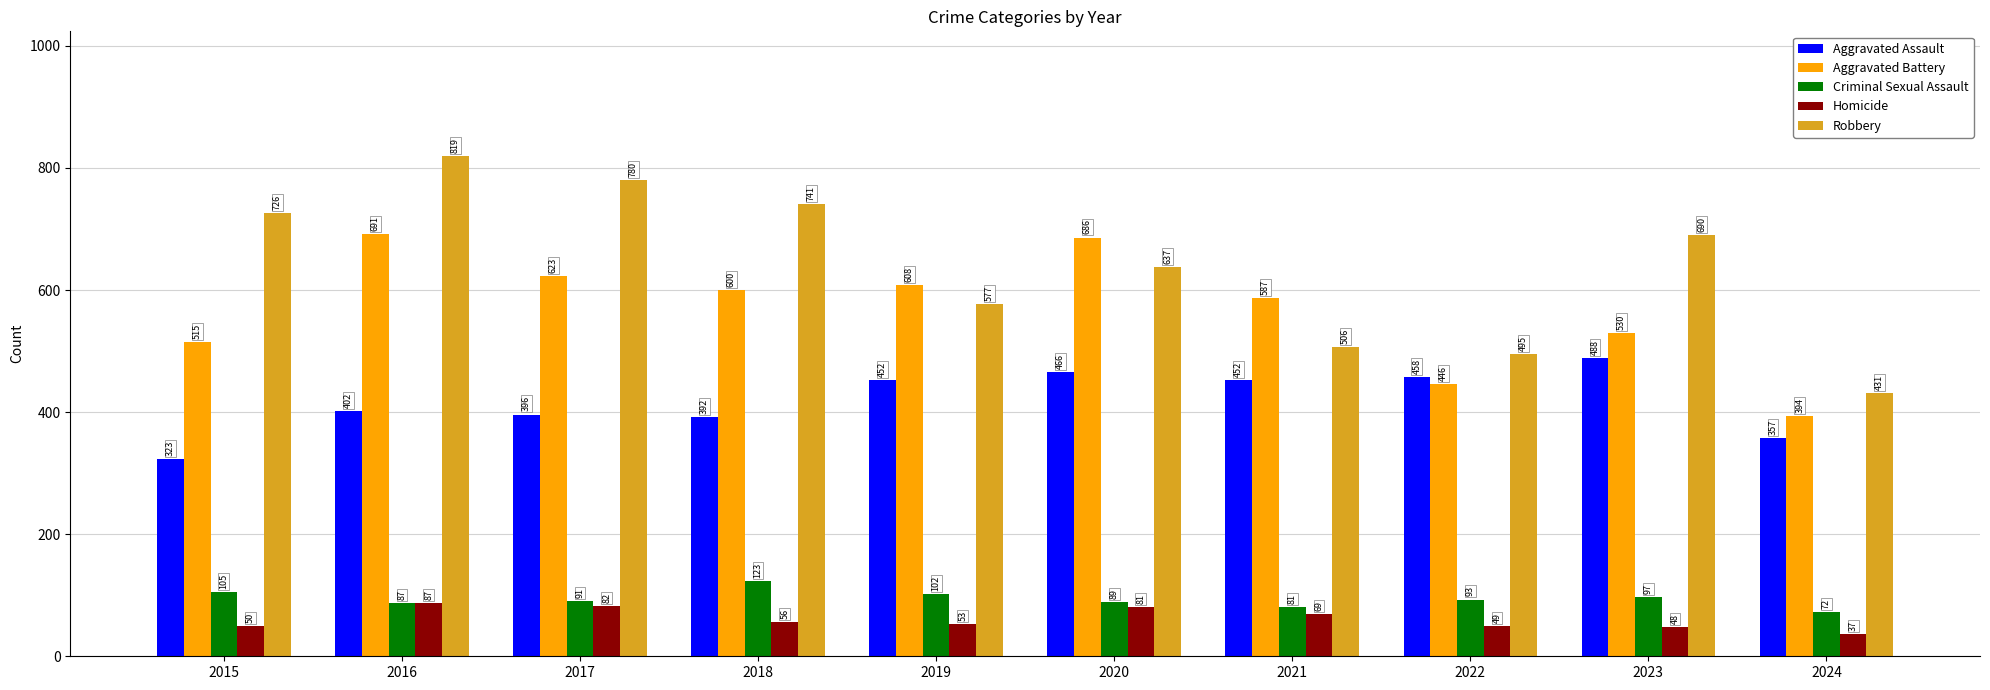

What are all the series names shown in the legend?

Aggravated Assault, Aggravated Battery, Criminal Sexual Assault, Homicide, Robbery